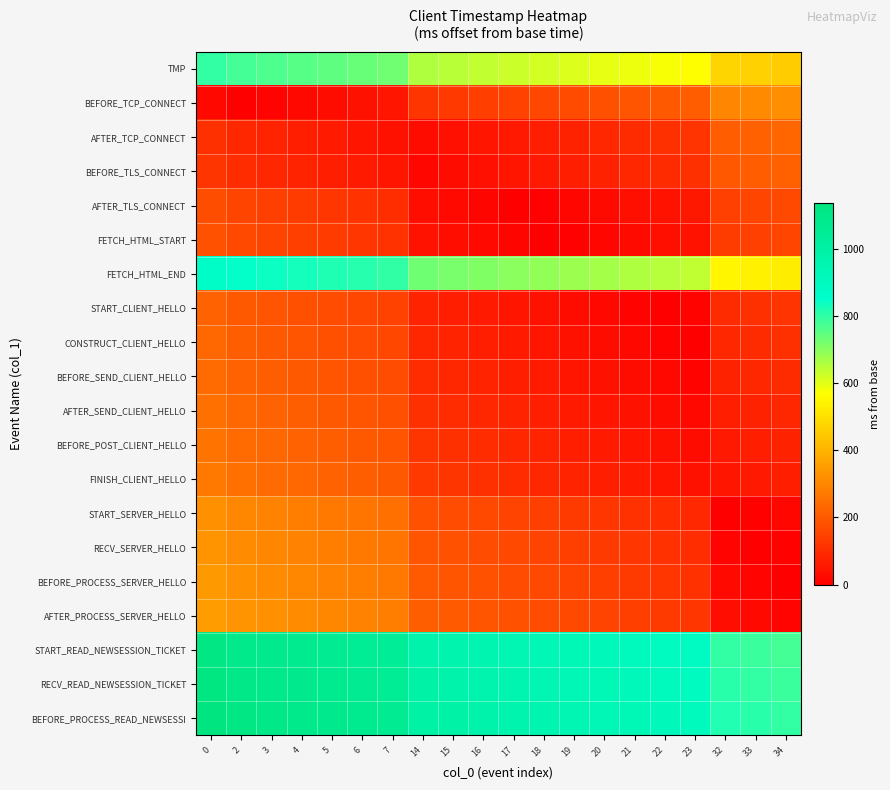

Reading left to right, extract all data points from this chart.

TMP: 0=797	2=777	3=767	4=757	5=747	6=737	7=727	14=657	15=647	16=637	17=627	18=617	19=607	20=597	21=587	22=577	23=567	32=477	33=467	34=457
BEFORE_TCP_CONNECT: 0=20	2=0	3=10	4=20	5=30	6=40	7=50	14=120	15=130	16=140	17=150	18=160	19=170	20=180	21=190	22=200	23=210	32=300	33=310	34=320
AFTER_TCP_CONNECT: 0=111	2=91	3=81	4=71	5=61	6=51	7=41	14=29	15=39	16=49	17=59	18=69	19=79	20=89	21=99	22=109	23=119	32=209	33=219	34=229
BEFORE_TLS_CONNECT: 0=121	2=101	3=91	4=81	5=71	6=61	7=51	14=19	15=29	16=39	17=49	18=59	19=69	20=79	21=89	22=99	23=109	32=199	33=209	34=219
AFTER_TLS_CONNECT: 0=174	2=154	3=144	4=134	5=124	6=114	7=104	14=34	15=24	16=14	17=4	18=6	19=16	20=26	21=36	22=46	23=56	32=146	33=156	34=166
FETCH_HTML_START: 0=184	2=164	3=154	4=144	5=134	6=124	7=114	14=44	15=34	16=24	17=14	18=4	19=6	20=16	21=26	22=36	23=46	32=136	33=146	34=156
FETCH_HTML_END: 0=869	2=849	3=839	4=829	5=819	6=809	7=799	14=729	15=719	16=709	17=699	18=689	19=679	20=669	21=659	22=649	23=639	32=549	33=539	34=529
START_CLIENT_HELLO: 0=221	2=201	3=191	4=181	5=171	6=161	7=151	14=81	15=71	16=61	17=51	18=41	19=31	20=21	21=11	22=1	23=9	32=99	33=109	34=119
CONSTRUCT_CLIENT_HELLO: 0=231	2=211	3=201	4=191	5=181	6=171	7=161	14=91	15=81	16=71	17=61	18=51	19=41	20=31	21=21	22=11	23=1	32=89	33=99	34=109
BEFORE_SEND_CLIENT_HELLO: 0=241	2=221	3=211	4=201	5=191	6=181	7=171	14=101	15=91	16=81	17=71	18=61	19=51	20=41	21=31	22=21	23=11	32=79	33=89	34=99
AFTER_SEND_CLIENT_HELLO: 0=251	2=231	3=221	4=211	5=201	6=191	7=181	14=111	15=101	16=91	17=81	18=71	19=61	20=51	21=41	22=31	23=21	32=69	33=79	34=89
BEFORE_POST_CLIENT_HELLO: 0=261	2=241	3=231	4=221	5=211	6=201	7=191	14=121	15=111	16=101	17=91	18=81	19=71	20=61	21=51	22=41	23=31	32=59	33=69	34=79
FINISH_CLIENT_HELLO: 0=271	2=251	3=241	4=231	5=221	6=211	7=201	14=131	15=121	16=111	17=101	18=91	19=81	20=71	21=61	22=51	23=41	32=49	33=59	34=69
START_SERVER_HELLO: 0=323	2=303	3=293	4=283	5=273	6=263	7=253	14=183	15=173	16=163	17=153	18=143	19=133	20=123	21=113	22=103	23=93	32=3	33=7	34=17
RECV_SERVER_HELLO: 0=333	2=313	3=303	4=293	5=283	6=273	7=263	14=193	15=183	16=173	17=163	18=153	19=143	20=133	21=123	22=113	23=103	32=13	33=3	34=7
BEFORE_PROCESS_SERVER_HELLO: 0=343	2=323	3=313	4=303	5=293	6=283	7=273	14=203	15=193	16=183	17=173	18=163	19=153	20=143	21=133	22=123	23=113	32=23	33=13	34=3
AFTER_PROCESS_SERVER_HELLO: 0=353	2=333	3=323	4=313	5=303	6=293	7=283	14=213	15=203	16=193	17=183	18=173	19=163	20=153	21=143	22=133	23=123	32=33	33=23	34=13
START_READ_NEWSESSION_TICKET: 0=1117	2=1097	3=1087	4=1077	5=1067	6=1057	7=1047	14=977	15=967	16=957	17=947	18=937	19=927	20=917	21=907	22=897	23=887	32=797	33=787	34=777
RECV_READ_NEWSESSION_TICKET: 0=1127	2=1107	3=1097	4=1087	5=1077	6=1067	7=1057	14=987	15=977	16=967	17=957	18=947	19=937	20=927	21=917	22=907	23=897	32=807	33=797	34=787
BEFORE_PROCESS_READ_NEWSESSI: 0=1137	2=1117	3=1107	4=1097	5=1087	6=1077	7=1067	14=997	15=987	16=977	17=967	18=957	19=947	20=937	21=927	22=917	23=907	32=817	33=807	34=797